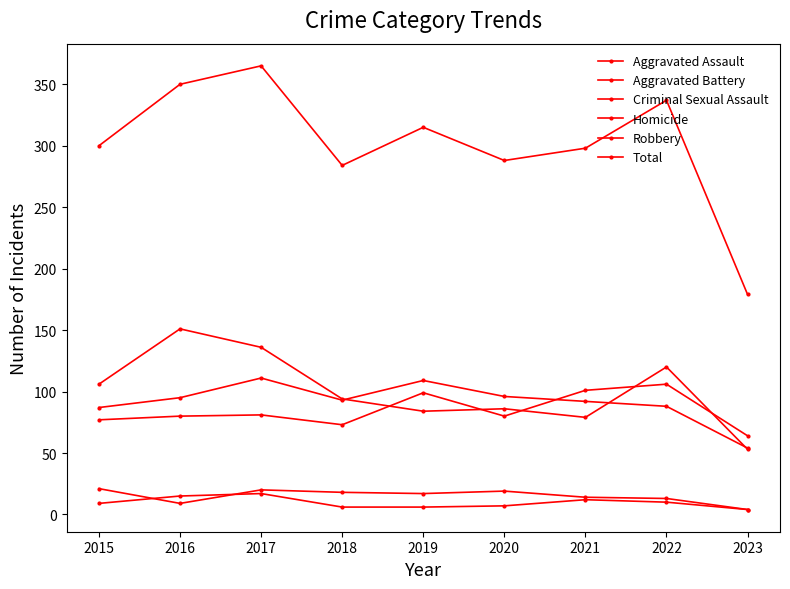

At which category does Homicide reach its first local peak?

2017